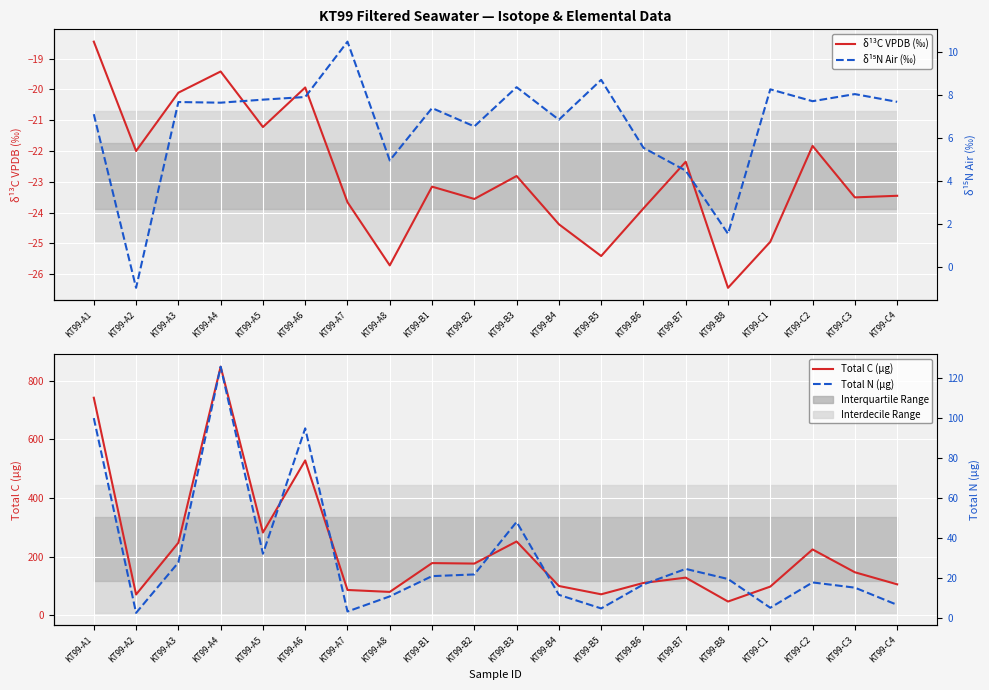

True or false: δ¹⁵N Air (‰) has more than 0 points higher than both neighbors.

True